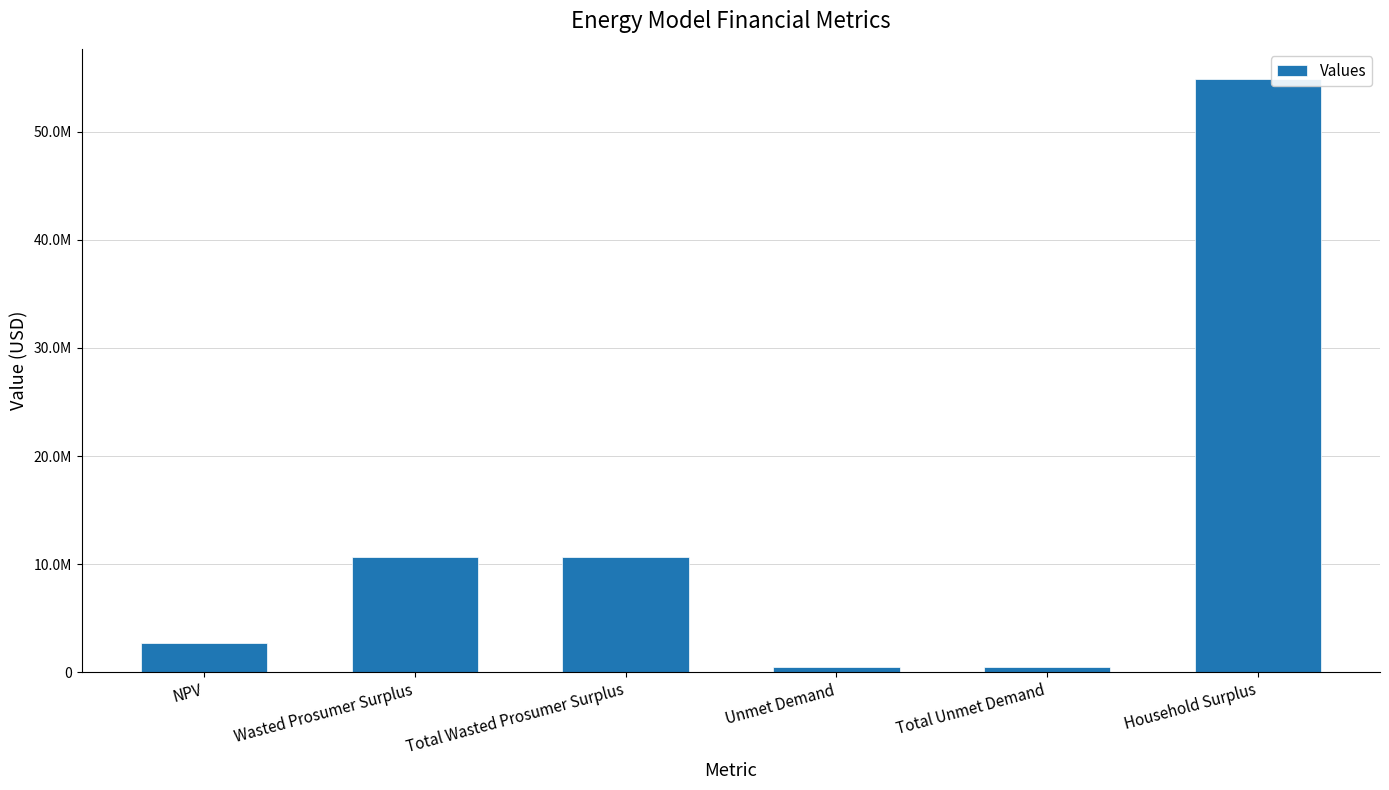

What is the difference between the second highest and second lowest values?

10124474.5